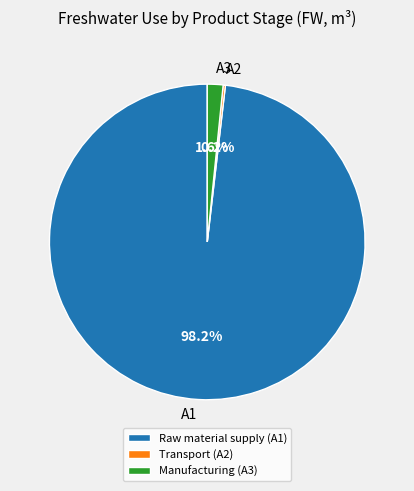

Which slice is the largest?

Raw material supply (A1)